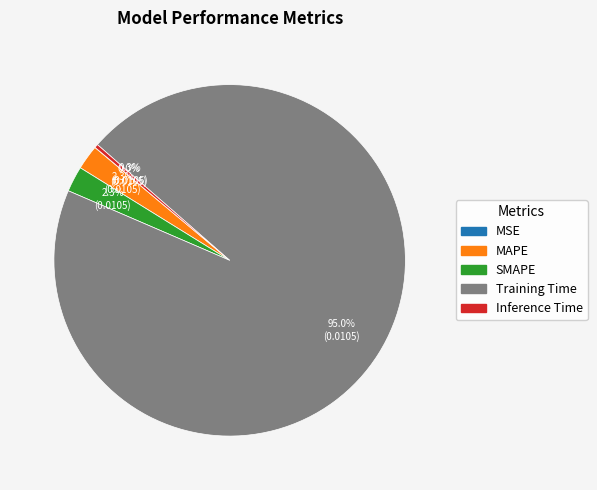

Does Training Time represent more than half of the total?

Yes